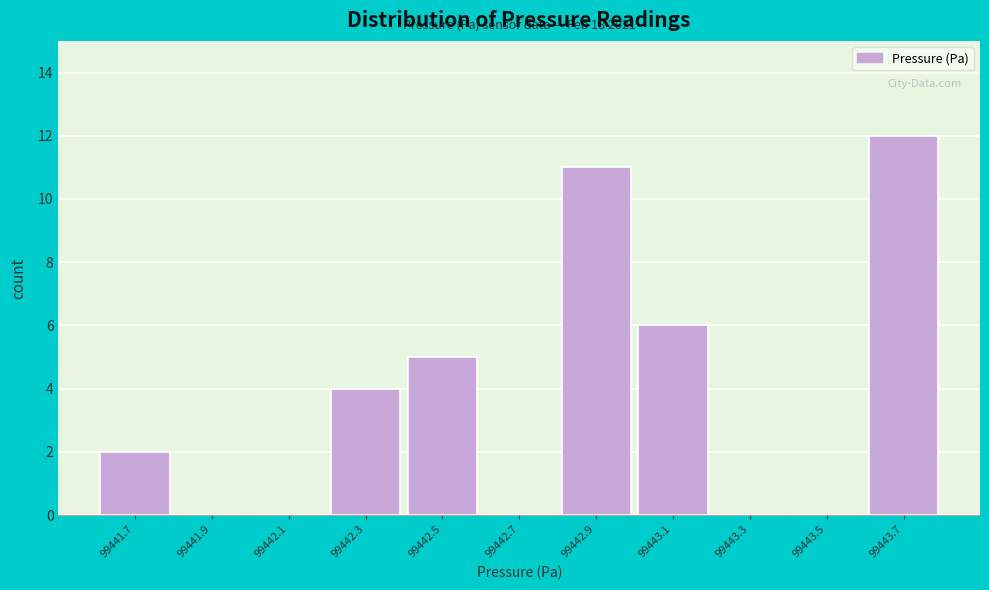

Reading left to right, what are all the values shown in this chart?

99441.7=2	99441.9=0	99442.1=0	99442.3=4	99442.5=5	99442.7=0	99442.9=11	99443.1=6	99443.3=0	99443.5=0	99443.7=12